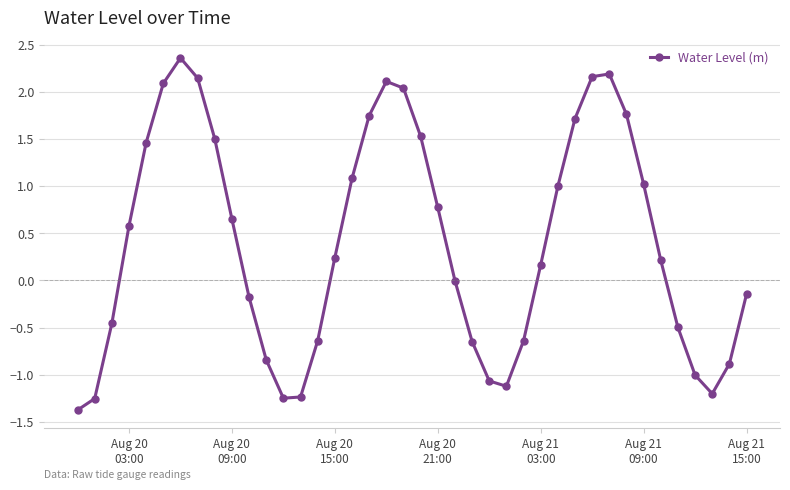

What is the smallest value displayed?

-1.4